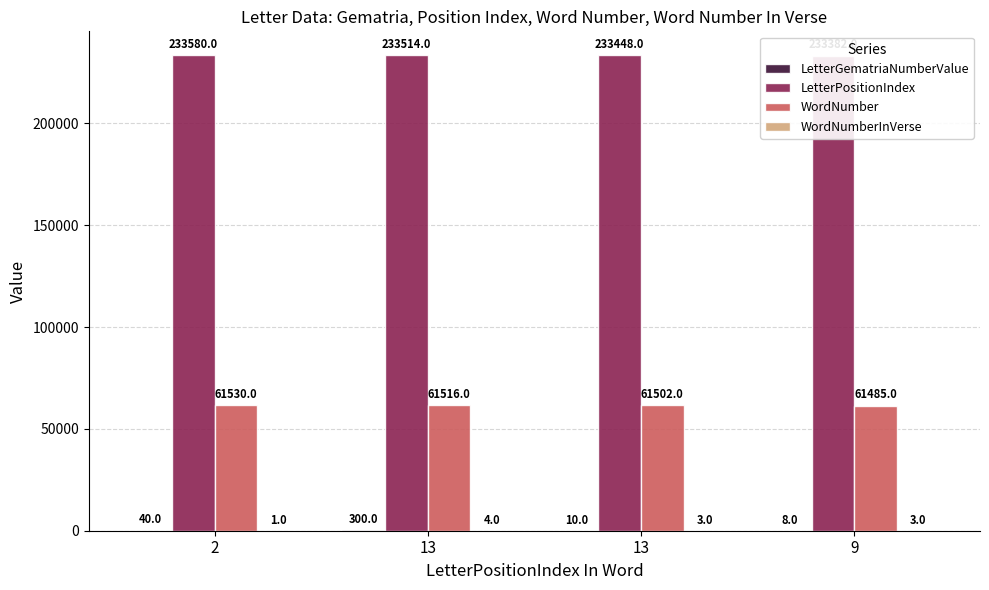

True or false: WordNumberInVerse has a value of 3 at 13.

True